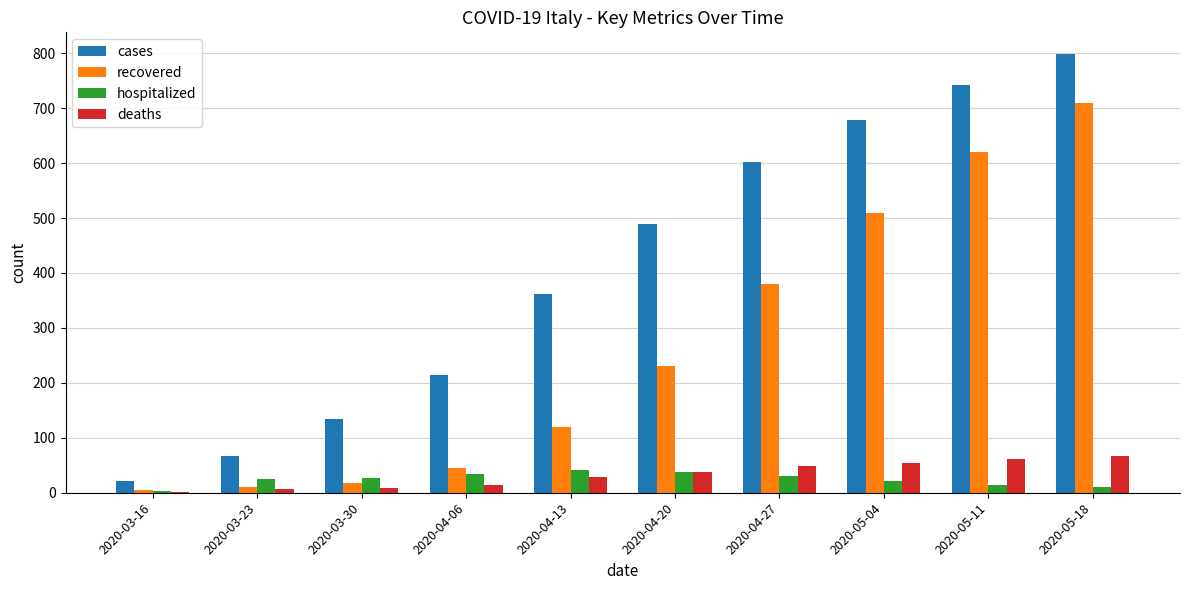

The value of hospitalized at 2020-03-23 is 25. True or false?

True